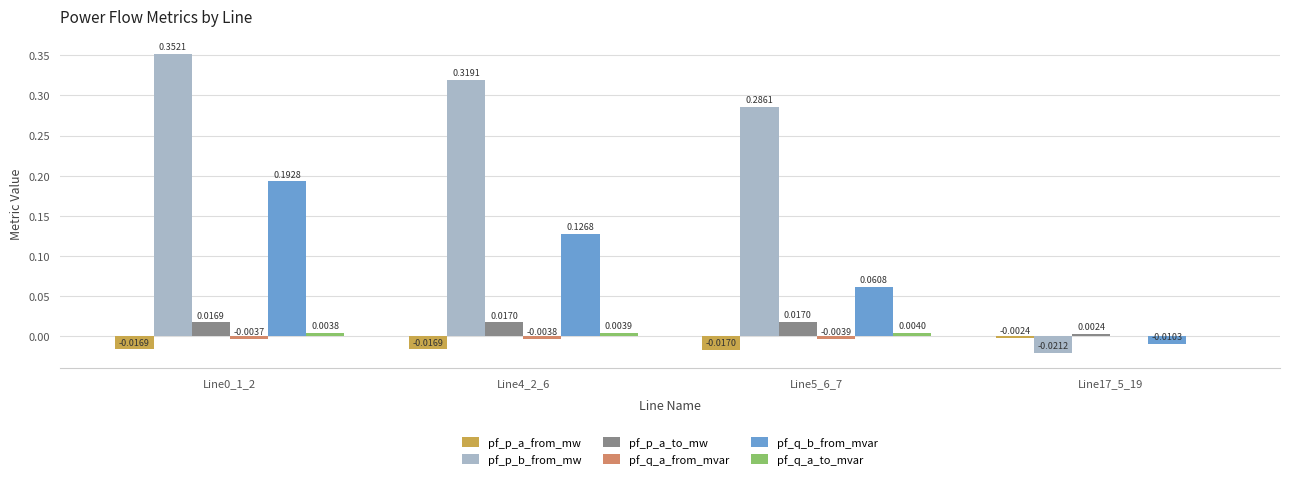

Which series has the largest total across all categories?

pf_p_b_from_mw